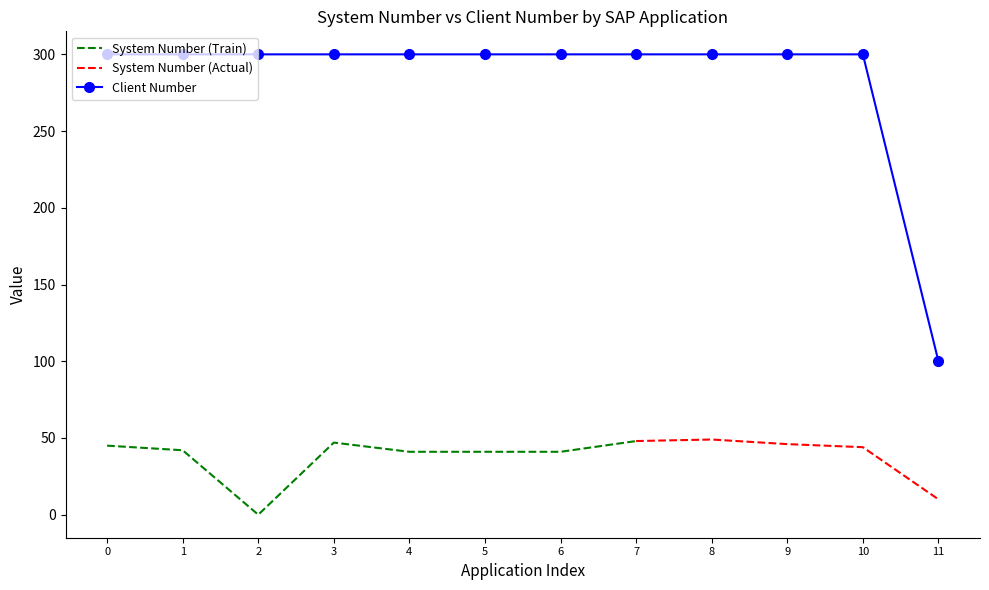

What is the lowest value of the Client Number series?

100